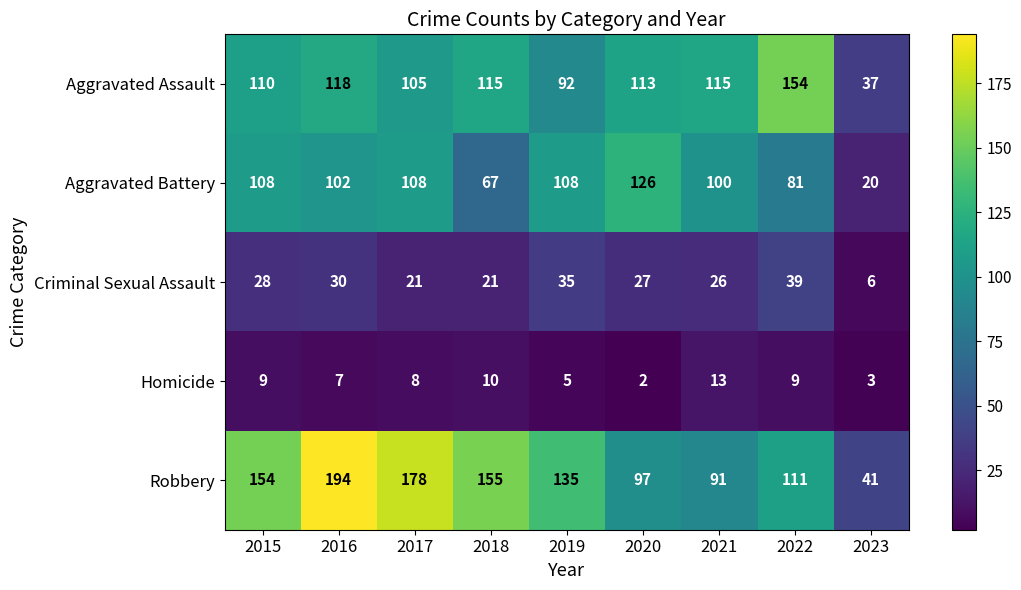

What is the total value across all series at 2018?

368